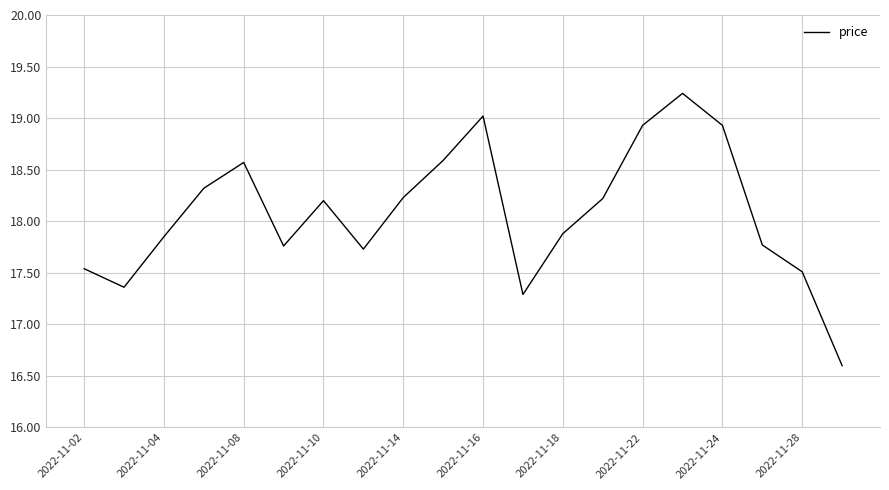

What is the smallest value displayed?

16.6